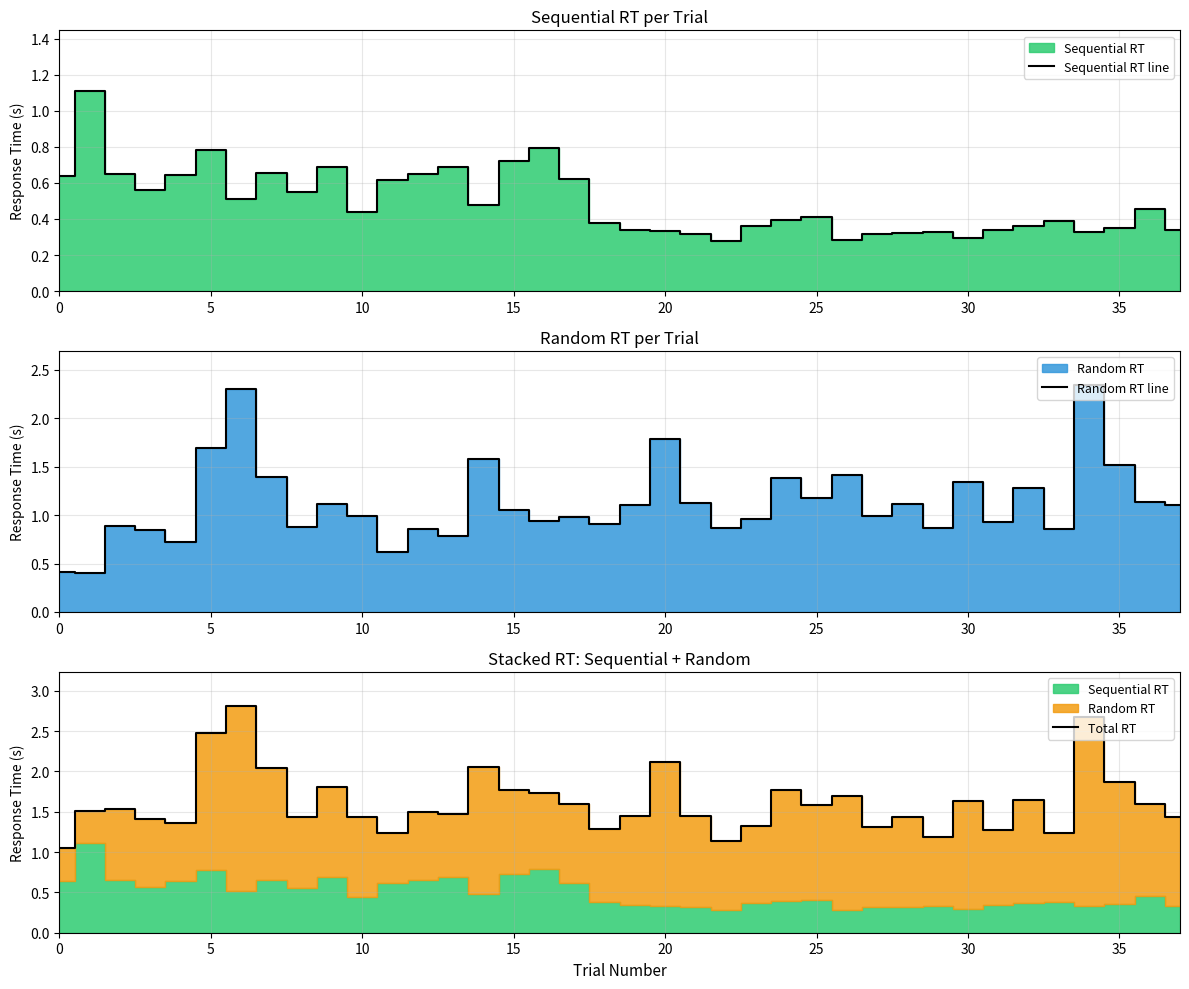

What is the highest value of the Sequential RT line series?

1.1